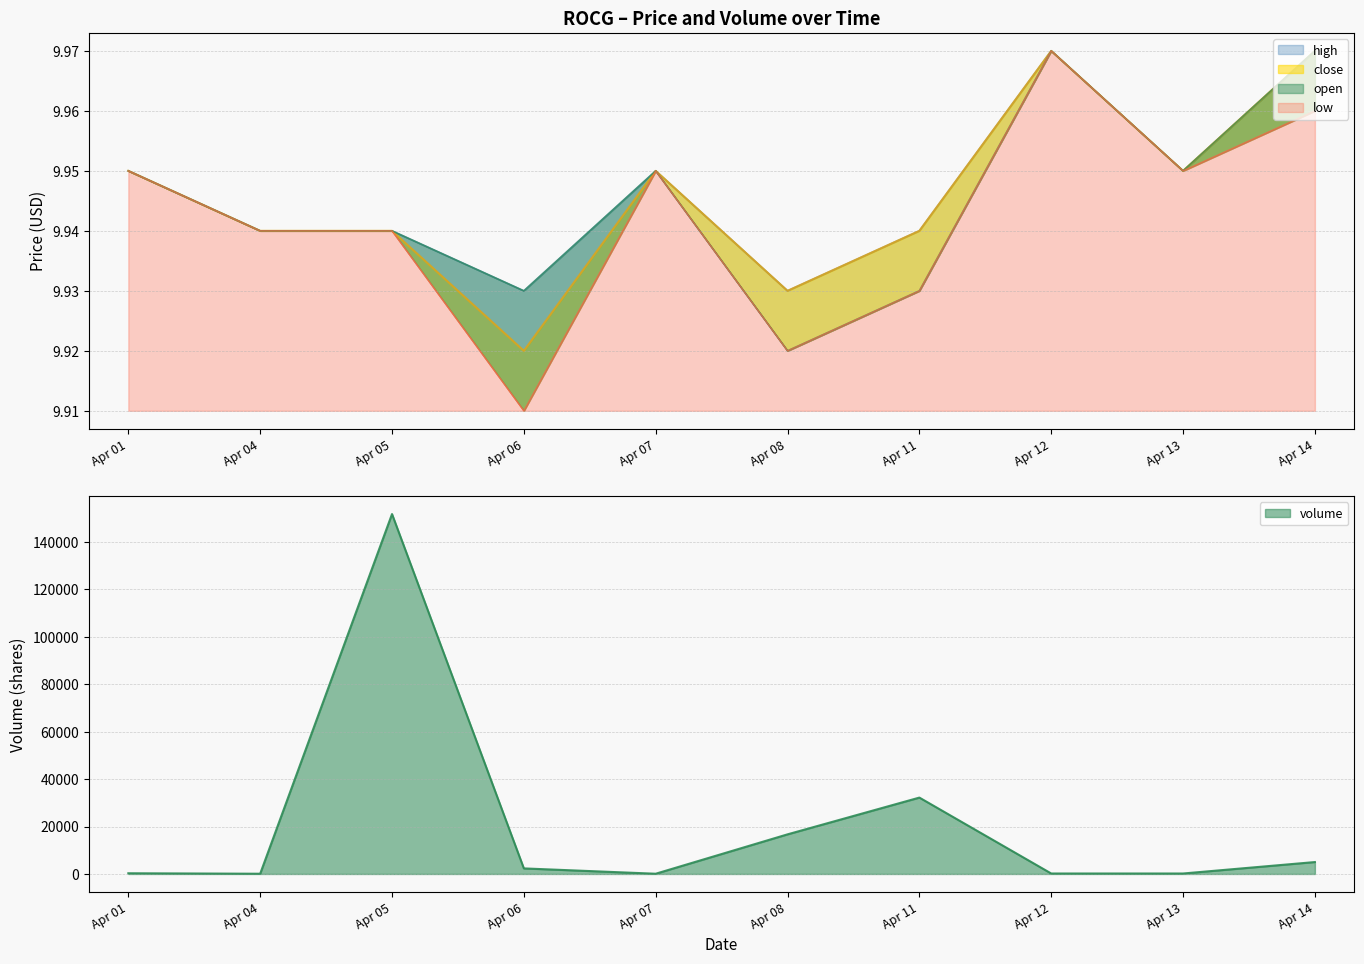

Count the close values in the range 9 to 10.

10